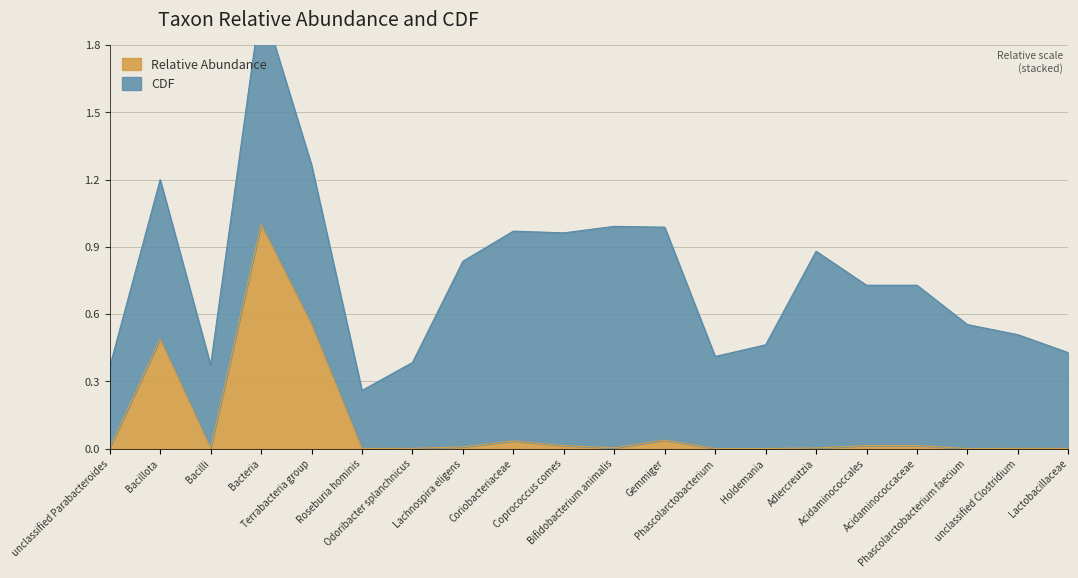

What is the maximum value shown in the chart?

1.0